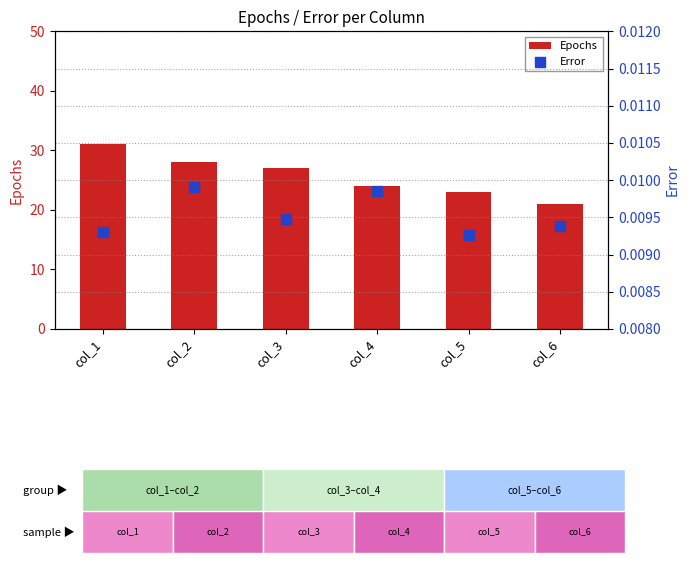

At how many categories does at least one series exceed 14?

6